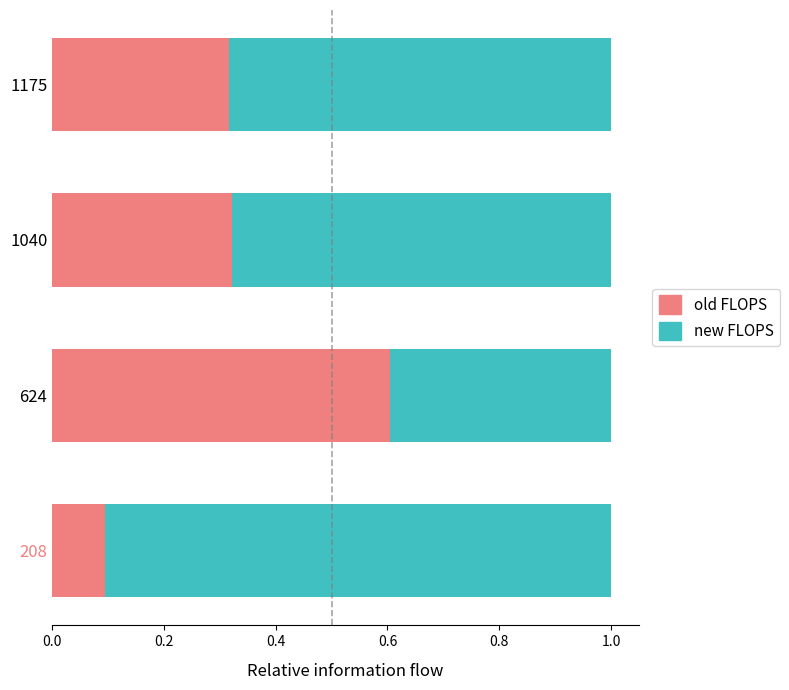

How many distinct data groups are displayed?

2